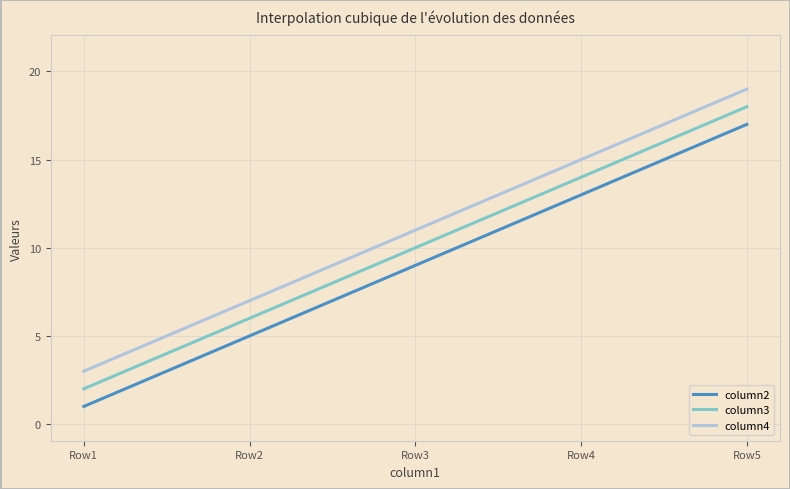

Rank the series by their maximum value, from lowest to highest.

column2, column3, column4